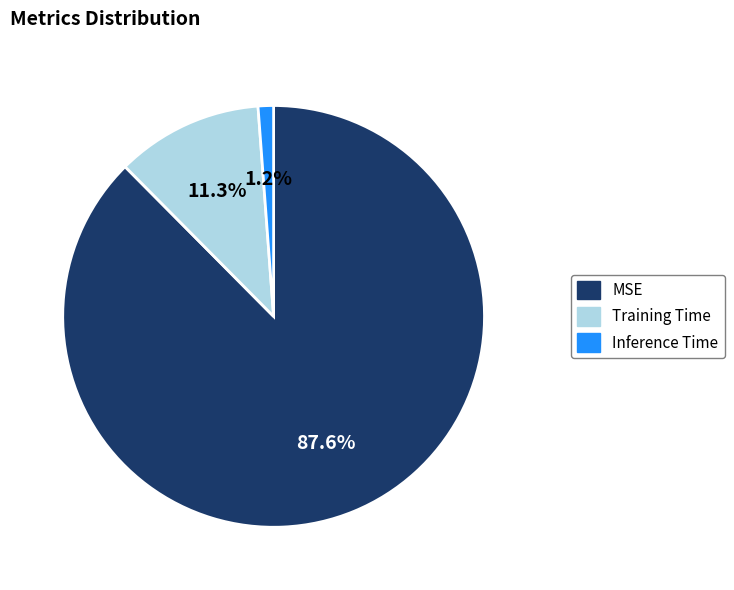

Is it true that Inference Time is 11% of the pie?

False